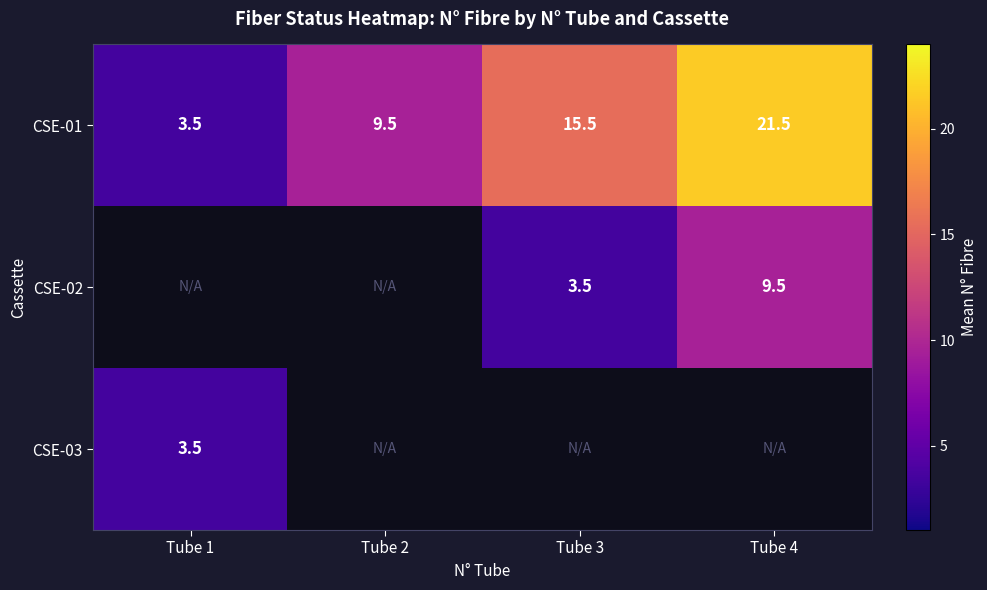

True or false: CSE-01 has a value of 11.4 at Tube 4.

False